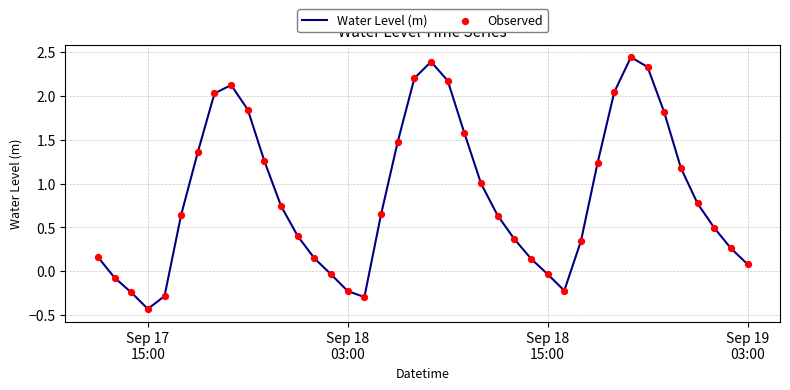

What is the smallest value displayed?

-0.4